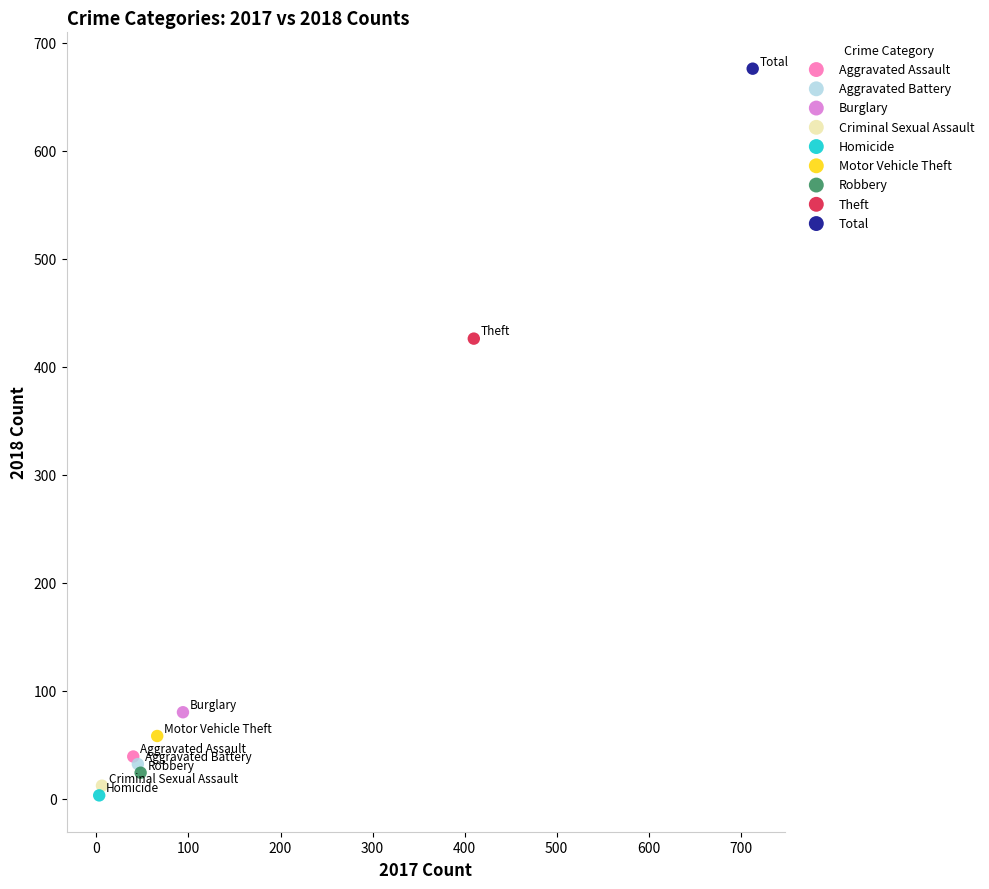

Which series reaches the minimum Y coordinate?

Homicide